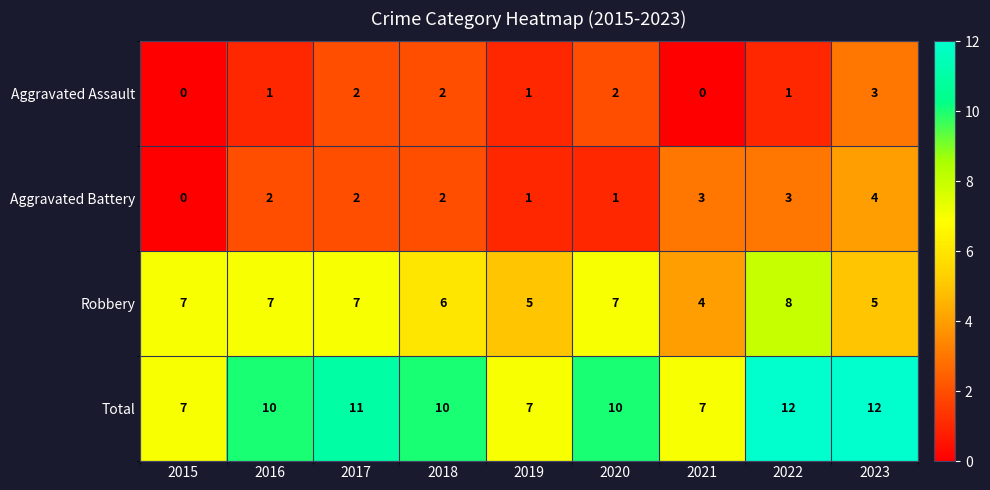

What is the total value across all series at 2022?

24